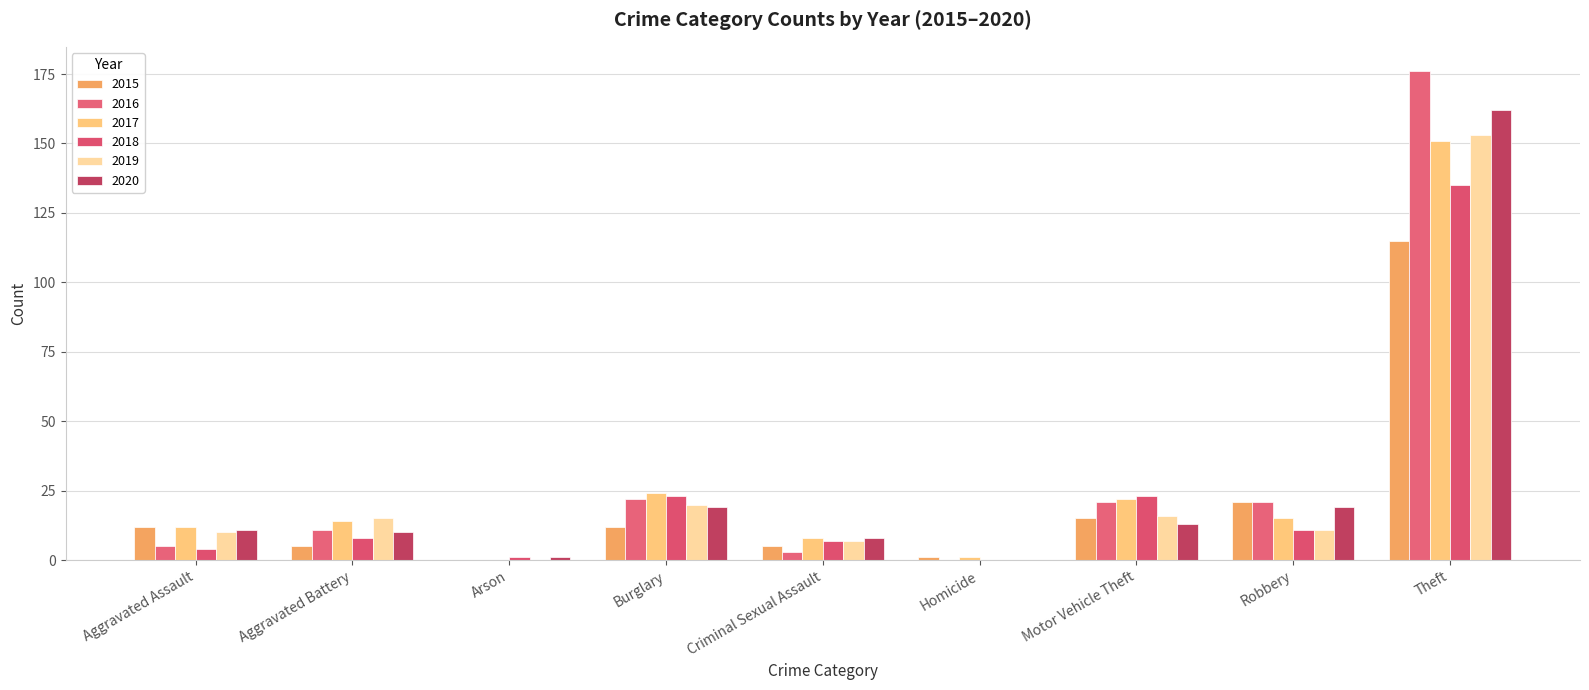

Count the number of data series in this chart.

6